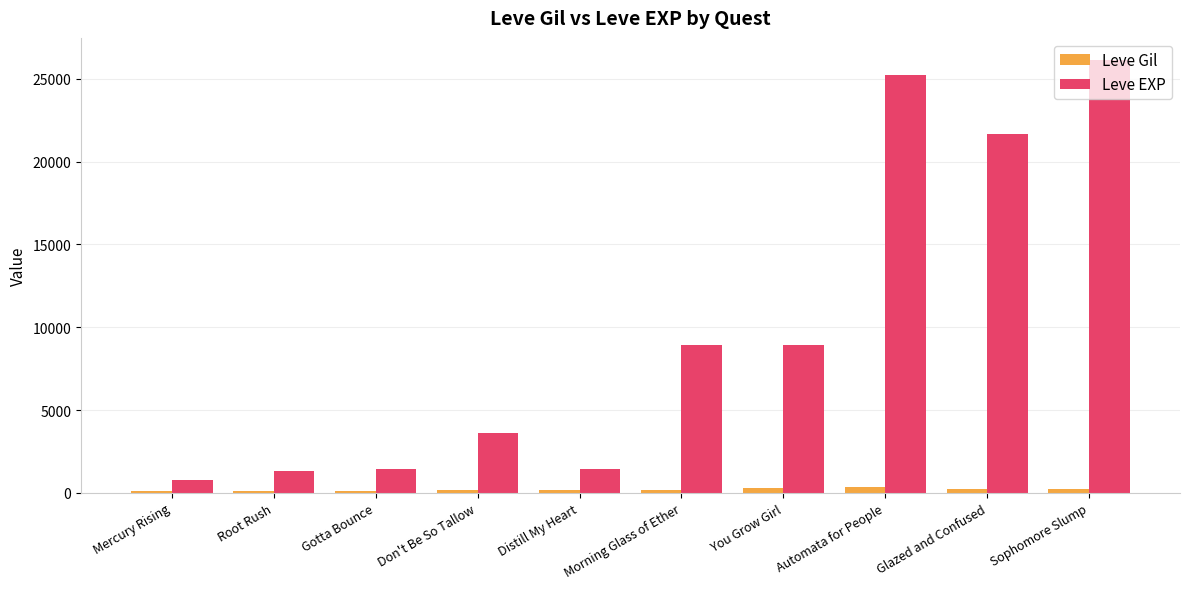

Which category has the highest value in the Leve EXP series?

Sophomore Slump